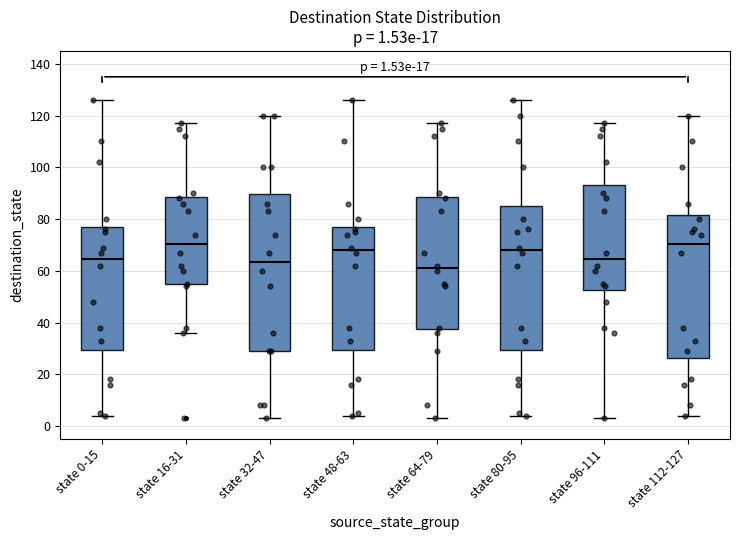

Which box is the tallest, from its lower edge to its upper edge?

state 32-47